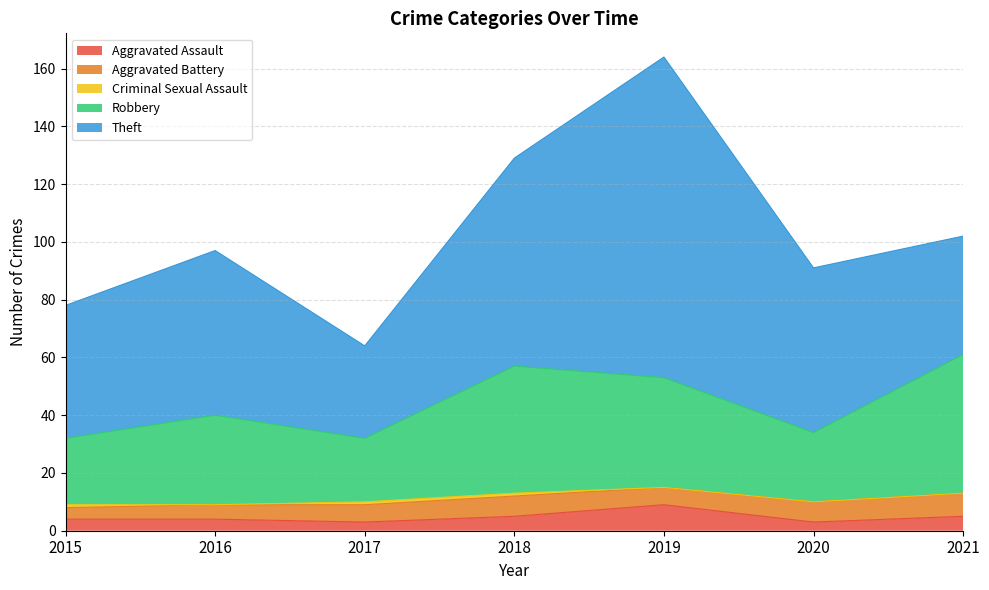

Which category has the lowest value in the Criminal Sexual Assault series?

2016